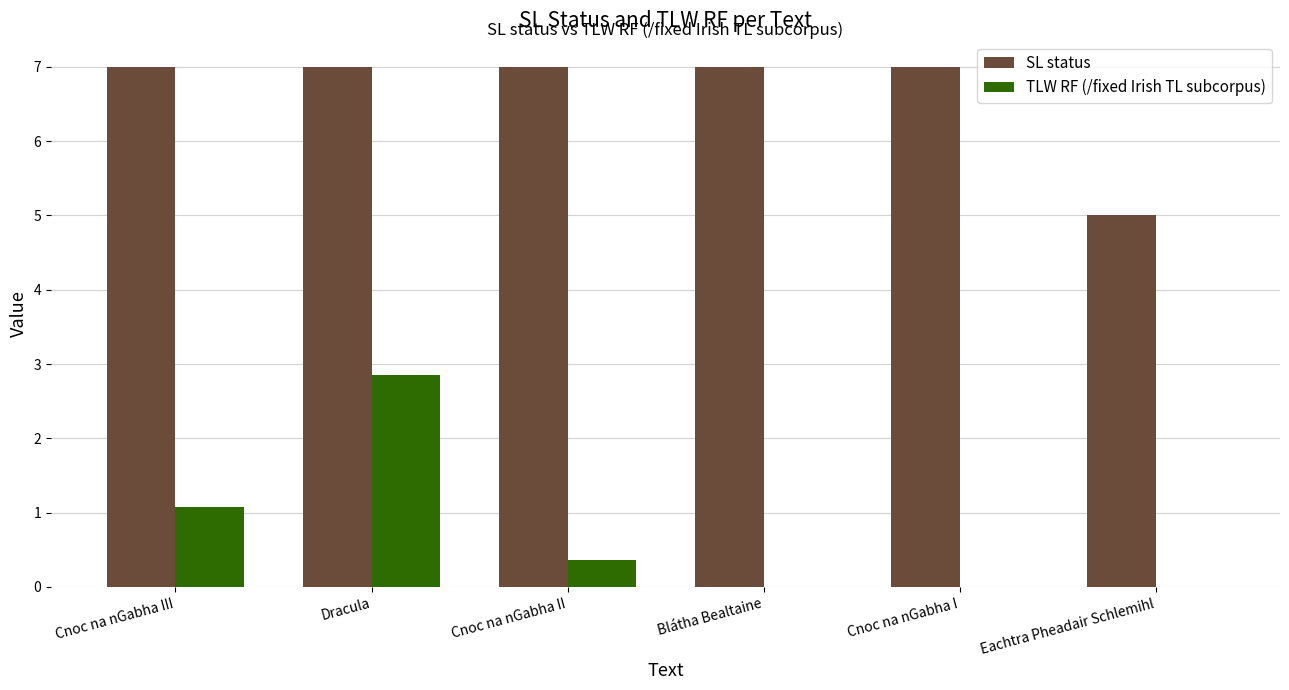

Reading left to right, list all the values displayed in this chart.

SL status: Cnoc na nGabha III=7.0	Dracula=7.0	Cnoc na nGabha II=7.0	Blátha Bealtaine=7.0	Cnoc na nGabha I=7.0	Eachtra Pheadair Schlemihl=5.0
TLW RF (/fixed Irish TL subcorpus): Cnoc na nGabha III=1.1	Dracula=2.9	Cnoc na nGabha II=0.4	Blátha Bealtaine=0.0	Cnoc na nGabha I=0.0	Eachtra Pheadair Schlemihl=0.0